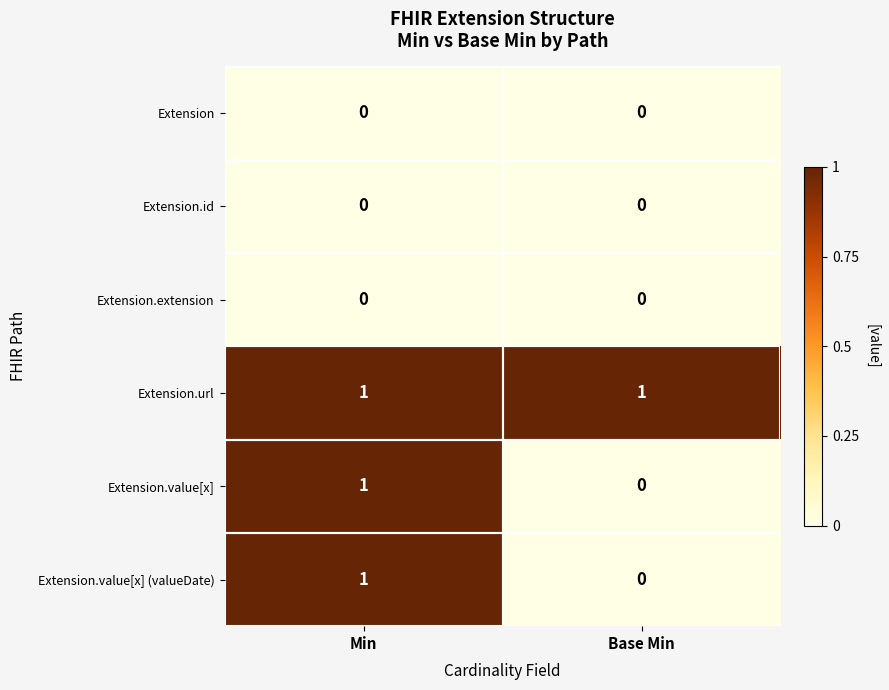

The Extension.value[x] series shows 1 at Base Min. True or false?

False